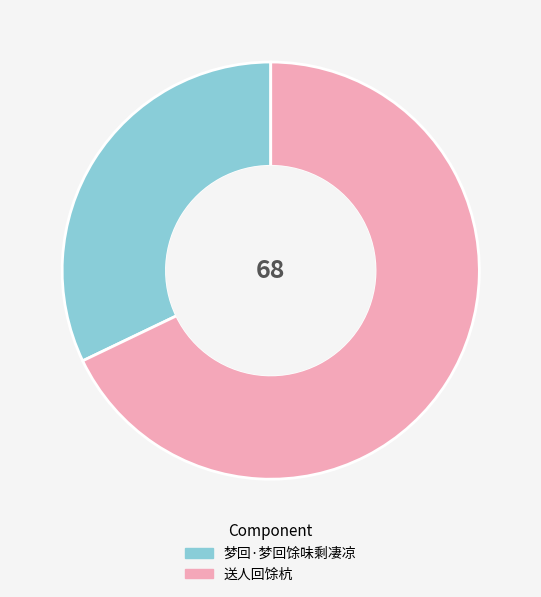

Rank the categories by value from lowest to highest.

梦回·梦回馀味剩凄凉, 送人回馀杭